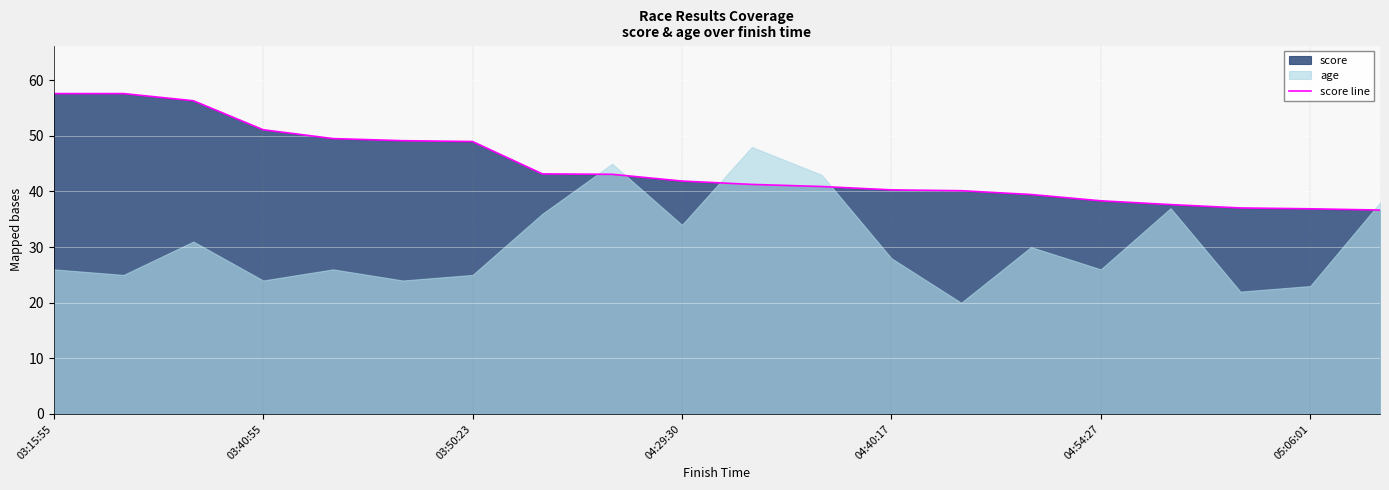

What is the value of the 6th point from the left?

49.1